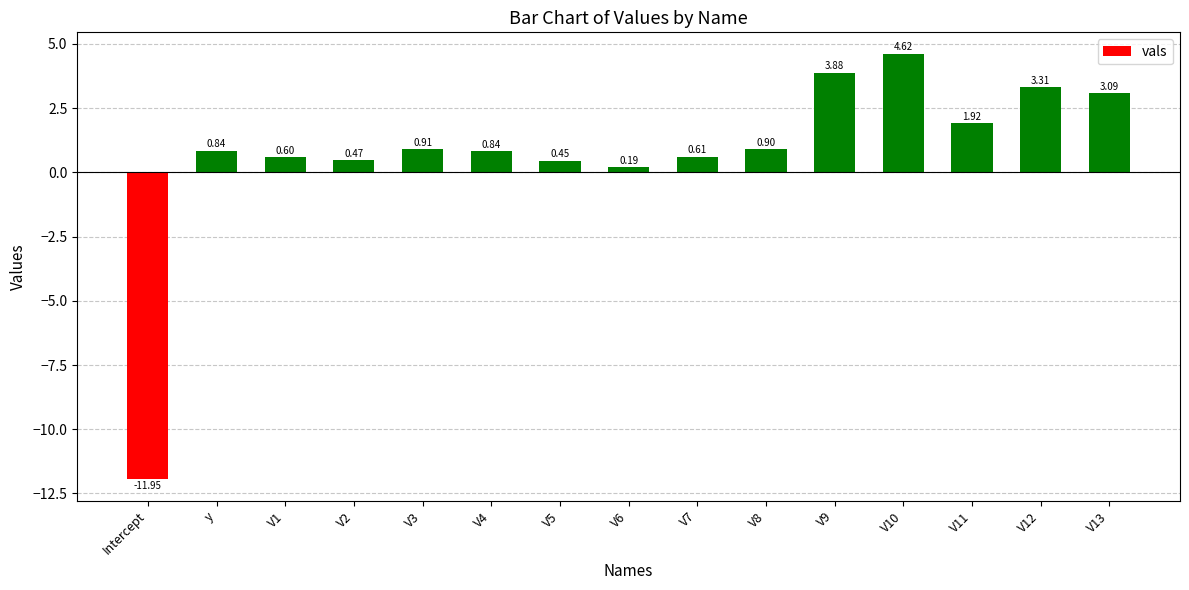

What is the sum of all values?

10.7